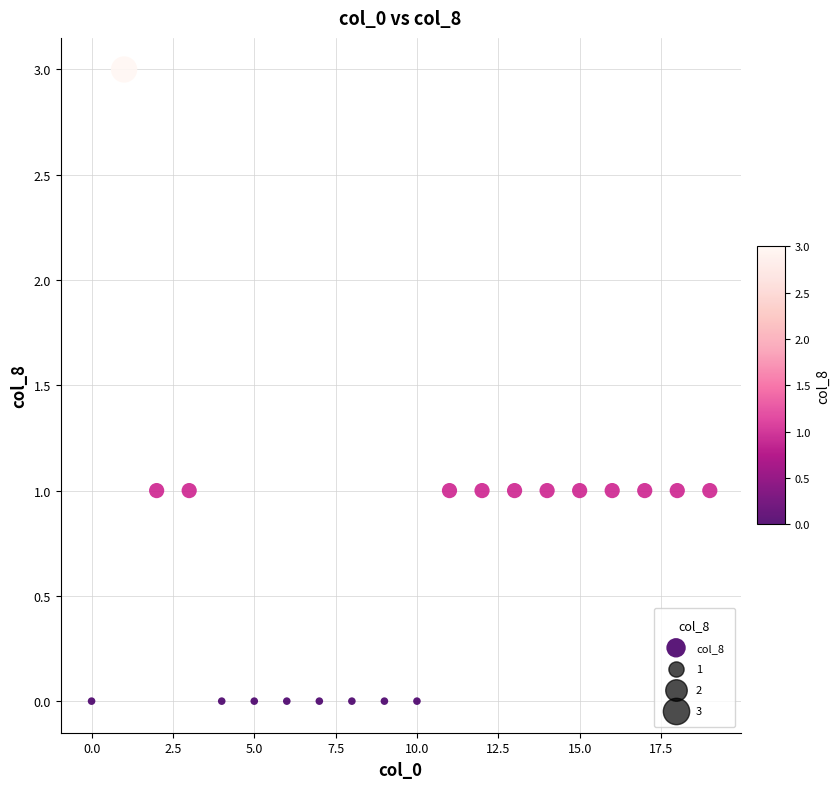

What is the range of Y values (max minus min)?

3